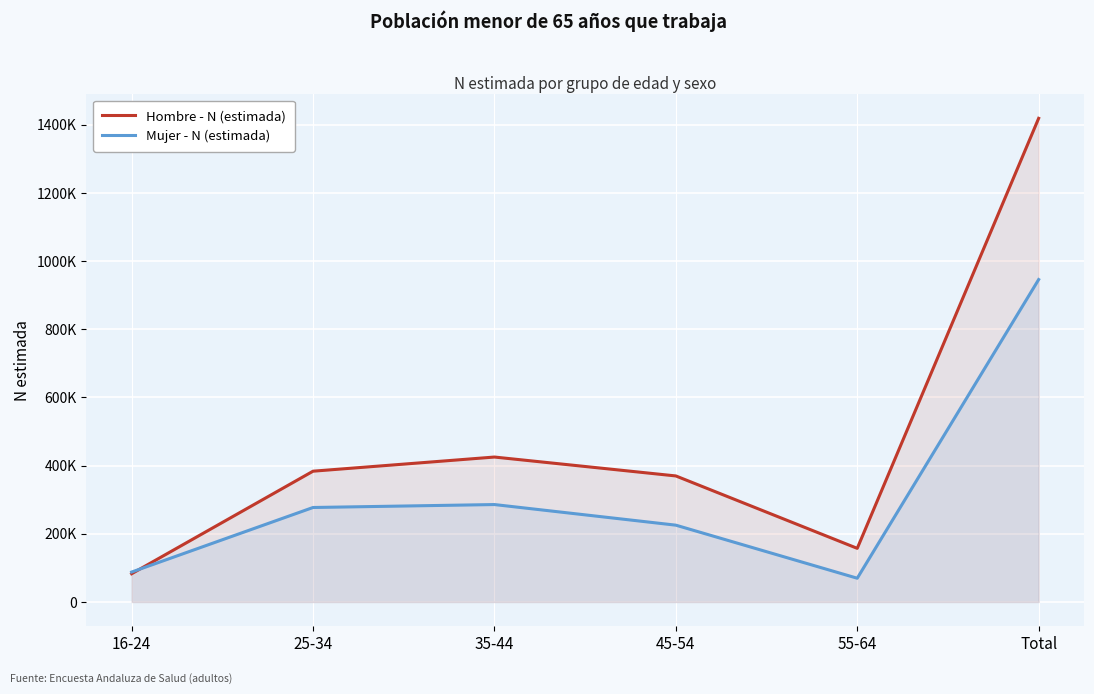

True or false: Mujer - N (estimada) has more than 2 interior local peaks.

False